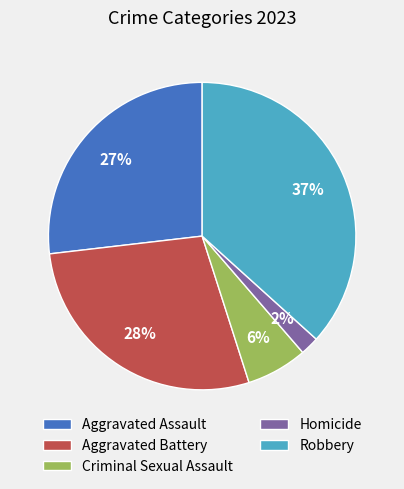

Rank the categories by value from highest to lowest.

Robbery, Aggravated Battery, Aggravated Assault, Criminal Sexual Assault, Homicide